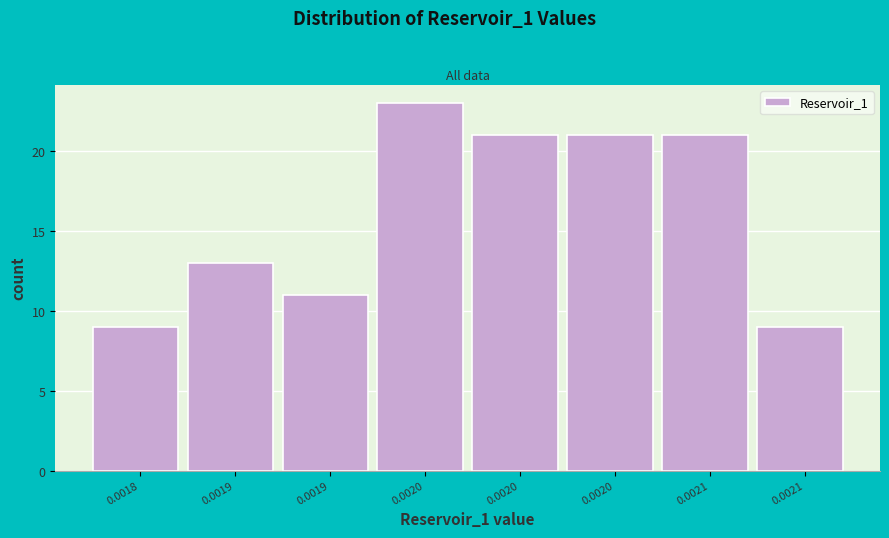

How many bars are there in total?

8